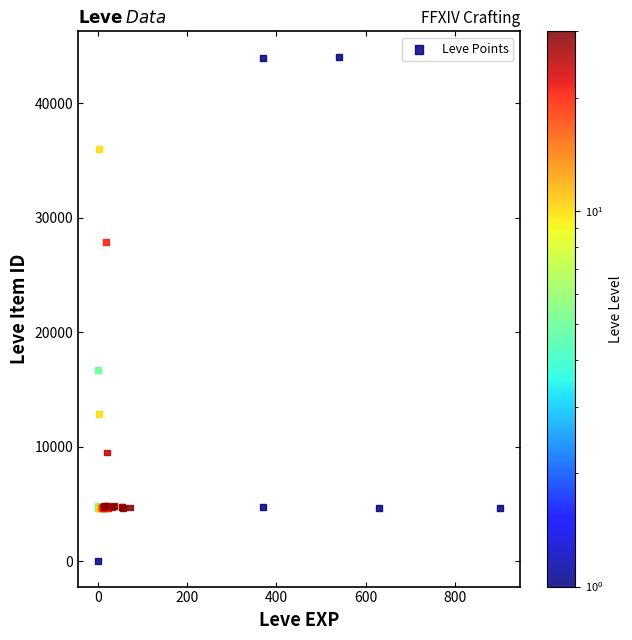

What Y value in the scatter plot is closest to 22050?

16734